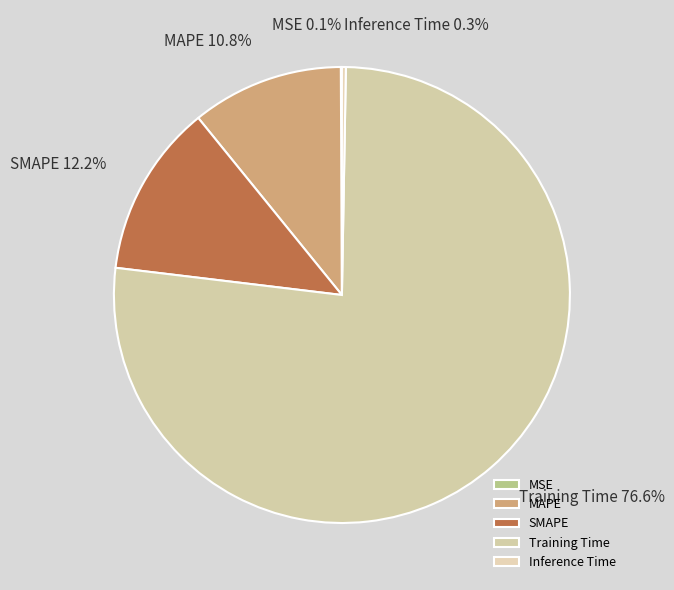

Is it true that SMAPE is 22% of the pie?

False